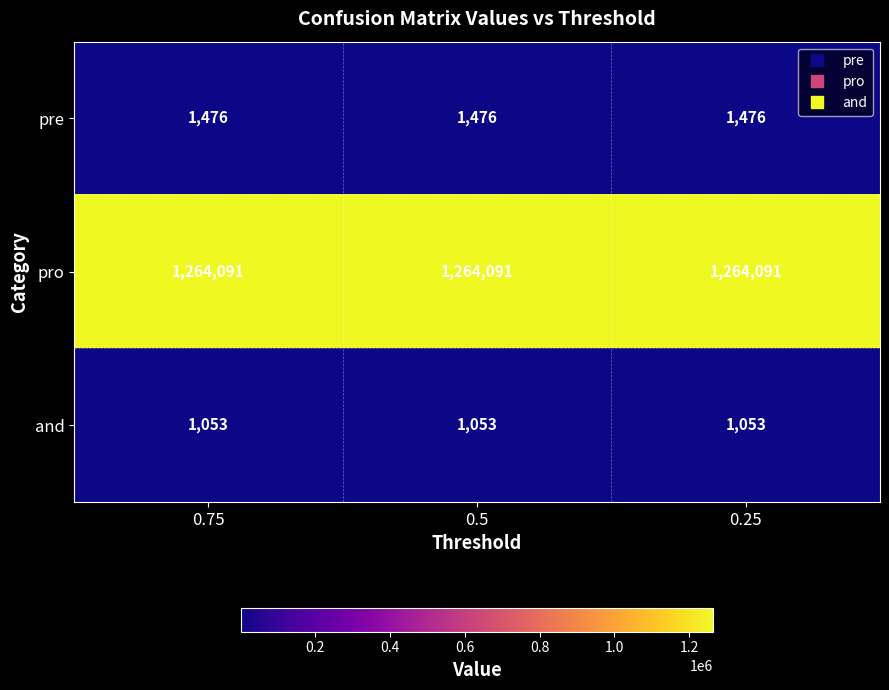

List the series in order of their peak value, highest first.

pro, pre, and